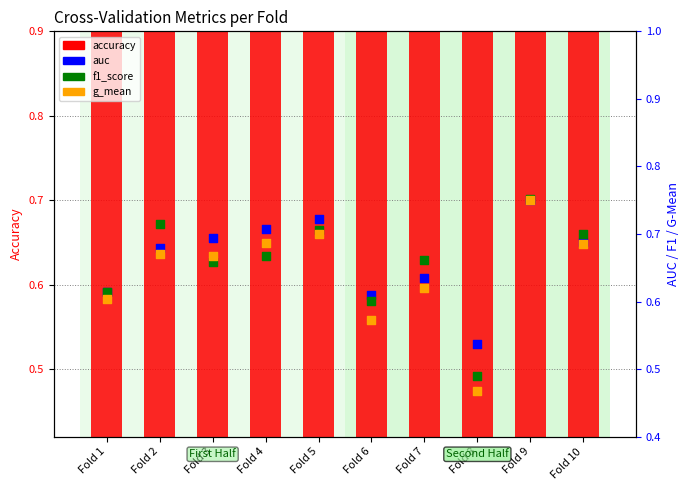

At which category is the sum across all series the highest?

Fold 9